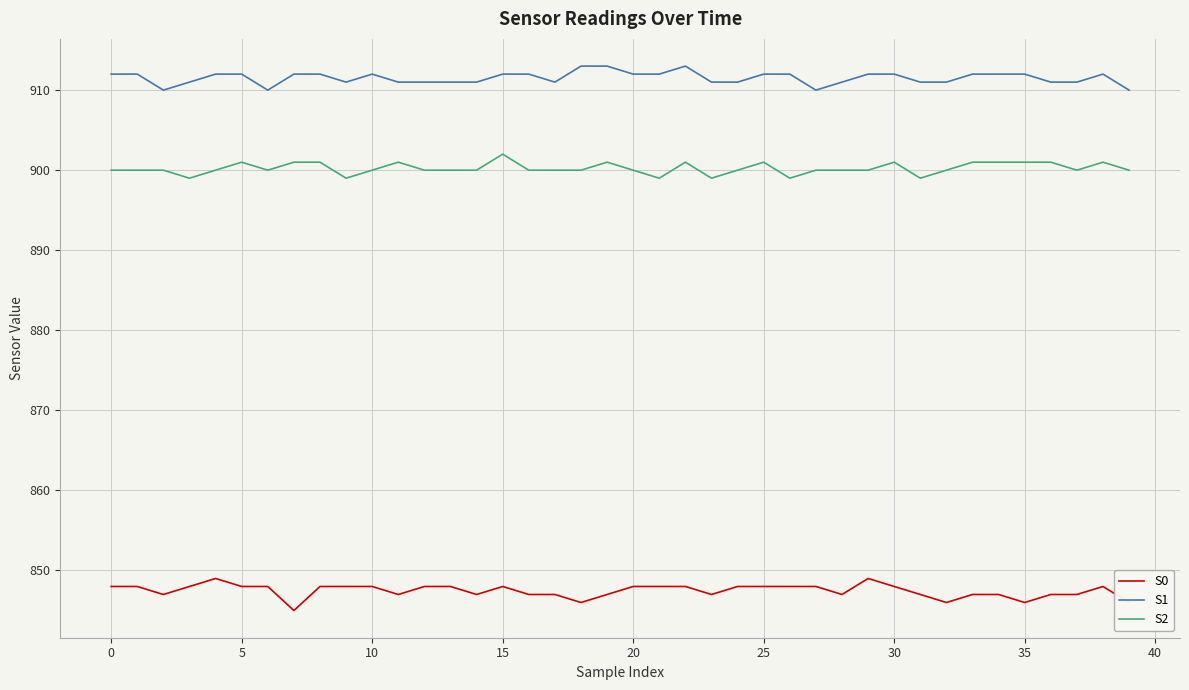

True or false: S2 has more than 1 interior local peaks.

True